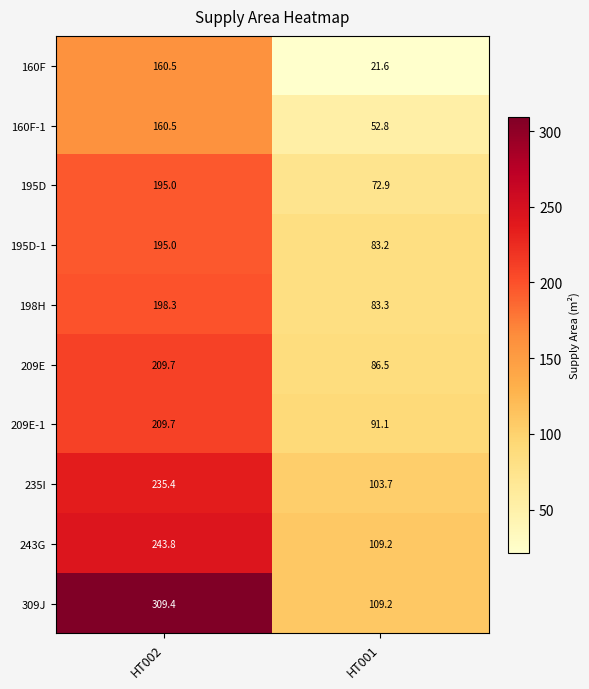

Reading left to right, list all the values displayed in this chart.

160F: HT002=160.5	HT001=21.6
160F-1: HT002=160.5	HT001=52.8
195D: HT002=195.0	HT001=72.9
195D-1: HT002=195.0	HT001=83.2
198H: HT002=198.3	HT001=83.3
209E: HT002=209.7	HT001=86.5
209E-1: HT002=209.7	HT001=91.1
235I: HT002=235.4	HT001=103.7
243G: HT002=243.8	HT001=109.2
309J: HT002=309.4	HT001=109.2